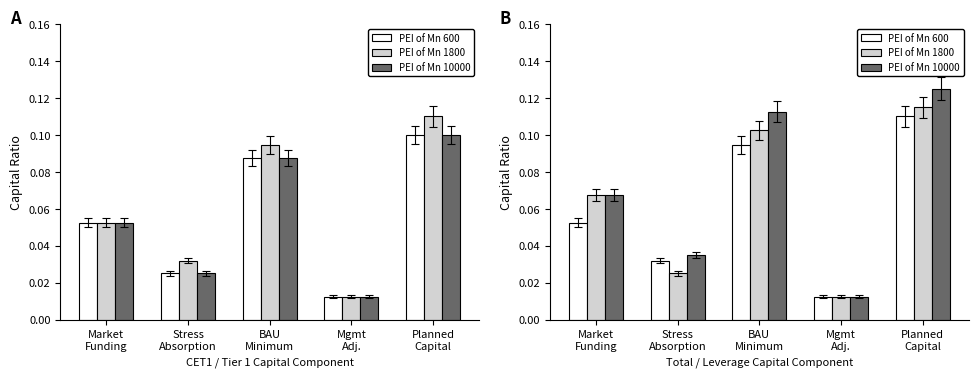

What is the label of the 1st bar from the left?

Market
Funding